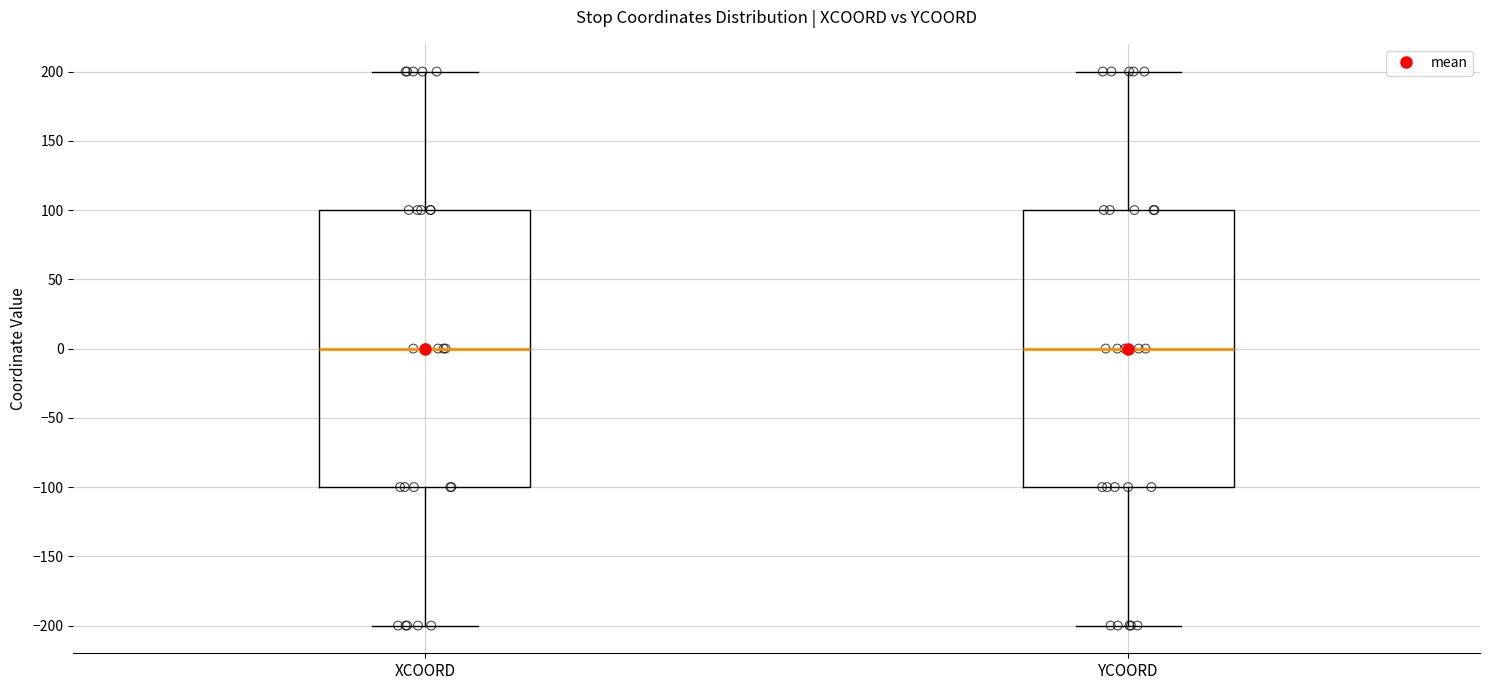

Where is the upper edge of the box for YCOORD on the y-axis? The values are not printed on the chart, so give them approximately, as read against the axis.

100